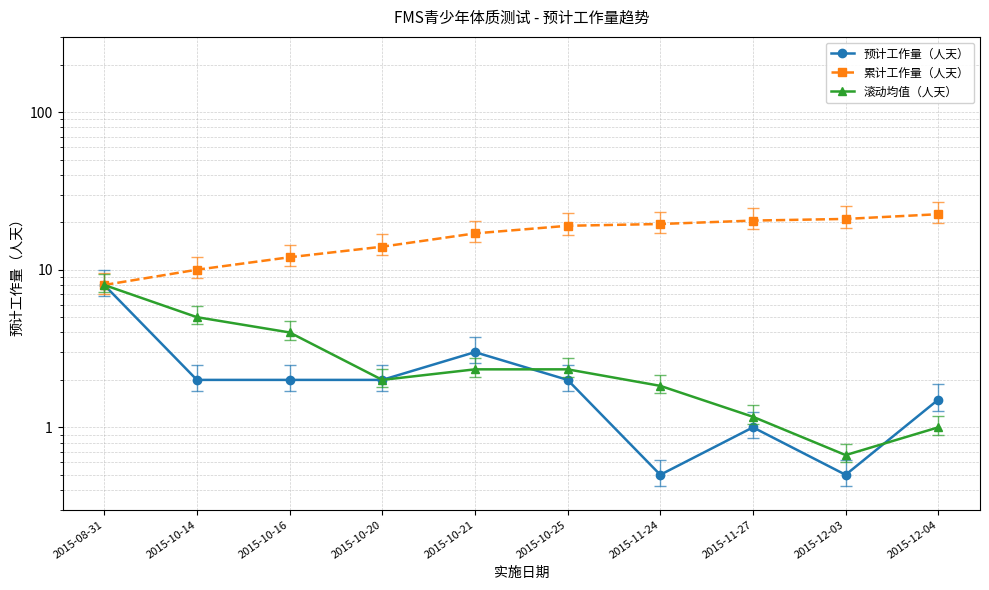

Is this an area chart (filled region under the line)?

No